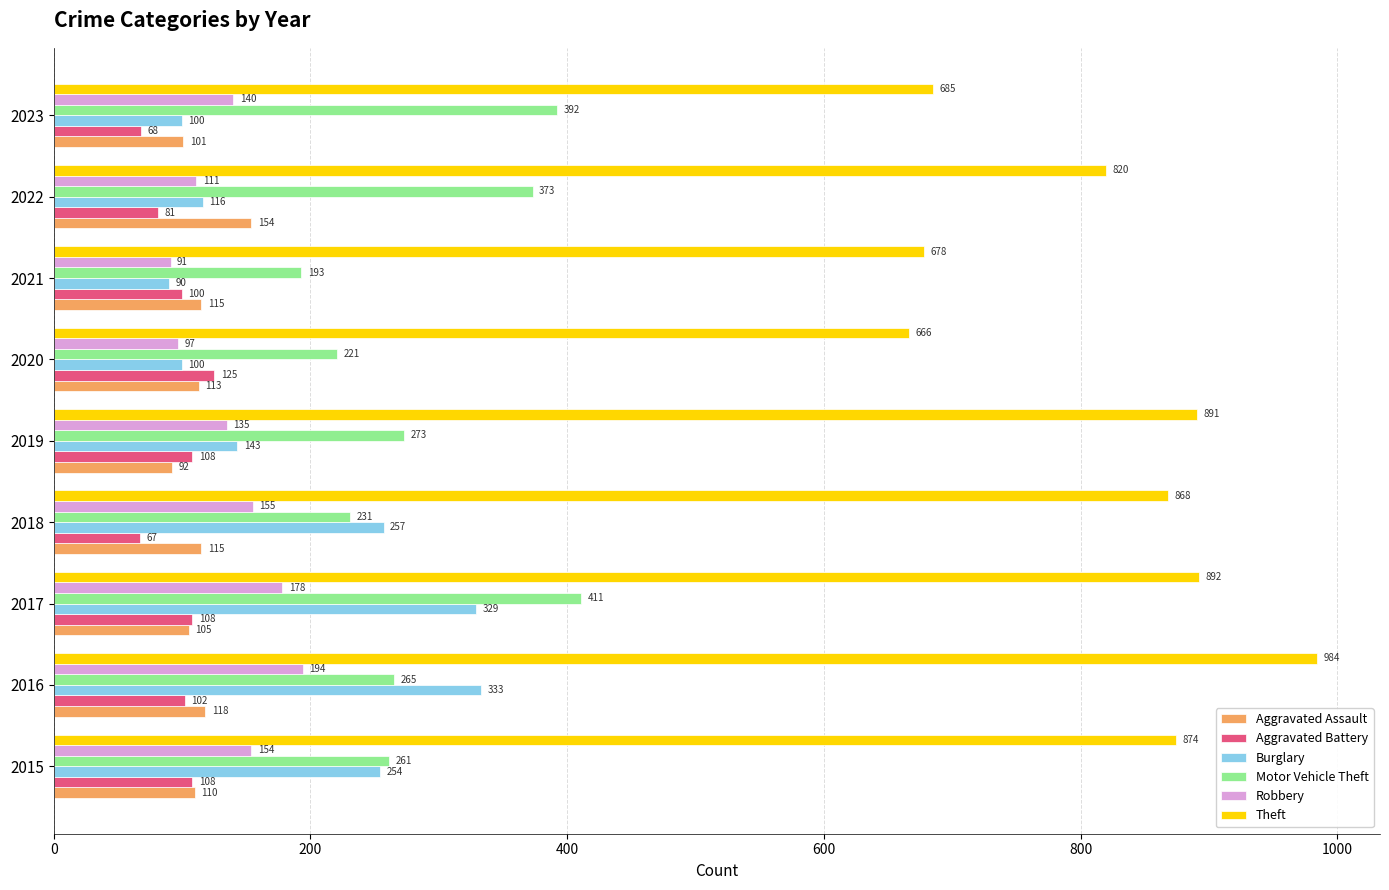

List the labels in order of Robbery value, largest first.

2016, 2017, 2018, 2015, 2023, 2019, 2022, 2020, 2021